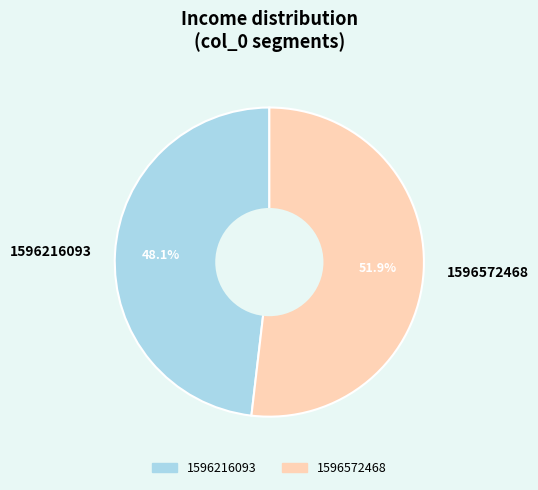

Which category has the biggest portion of the pie?

1596572468